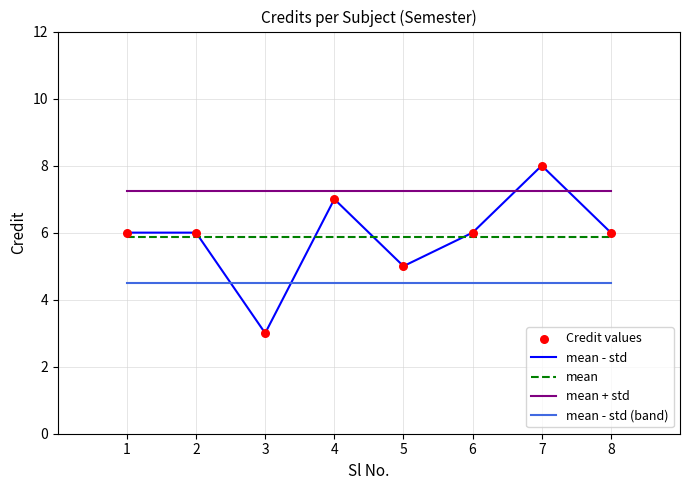

What is the total value across all series at 8?

23.6